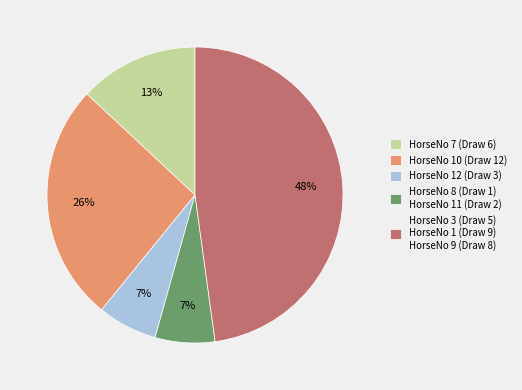

True or false: HorseNo 3 (Draw 5) HorseNo 1 (Draw 9) HorseNo 9 (Draw 8) accounts for 48% of the total.

True